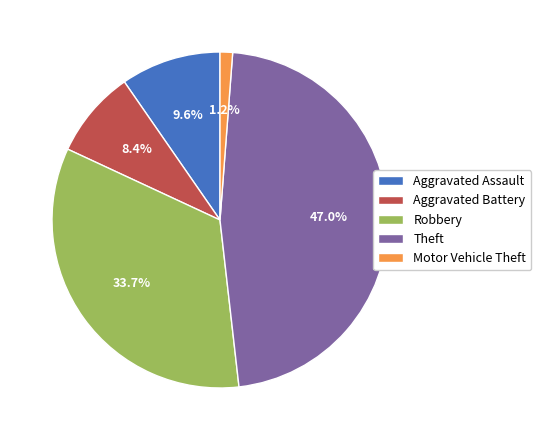

Does any single category account for the majority?

No